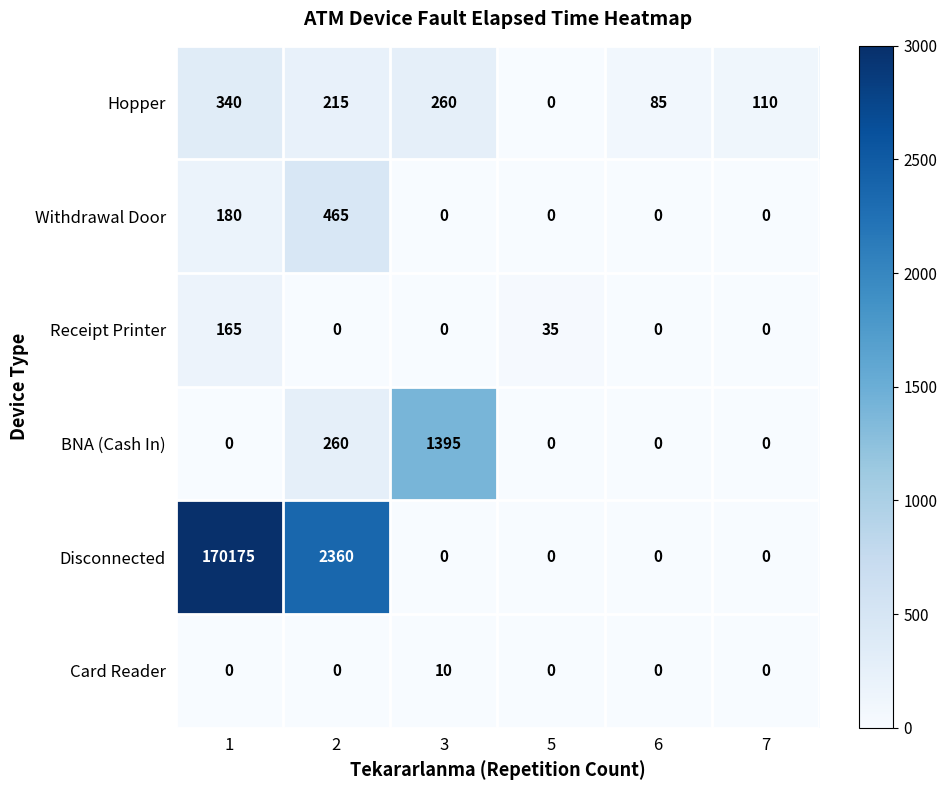

True or false: Card Reader has a value of 0 at 2.

True